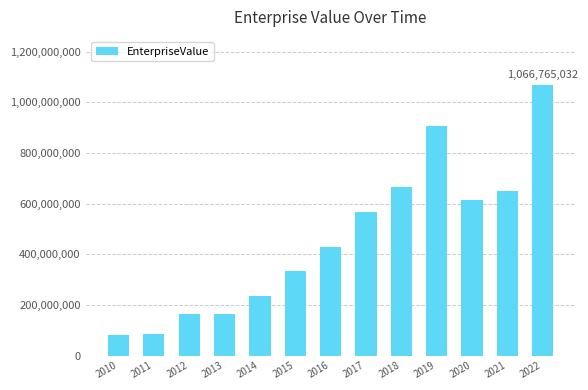

The value at 2018 is 667502637.9. True or false?

True